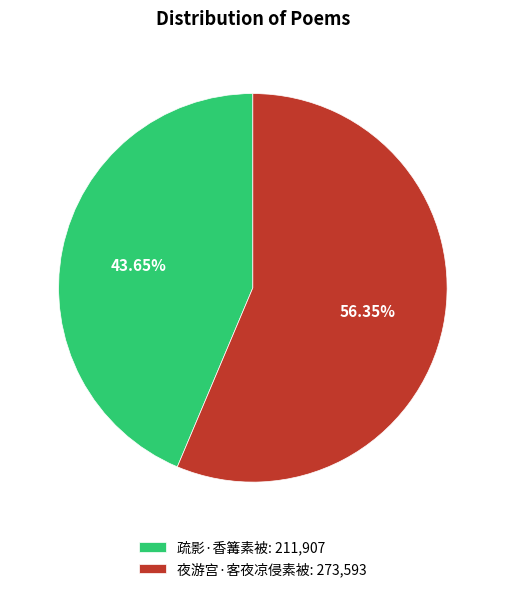

Between 夜游宫·客夜凉侵素被 and 疏影·香篝素被, which is larger?

夜游宫·客夜凉侵素被